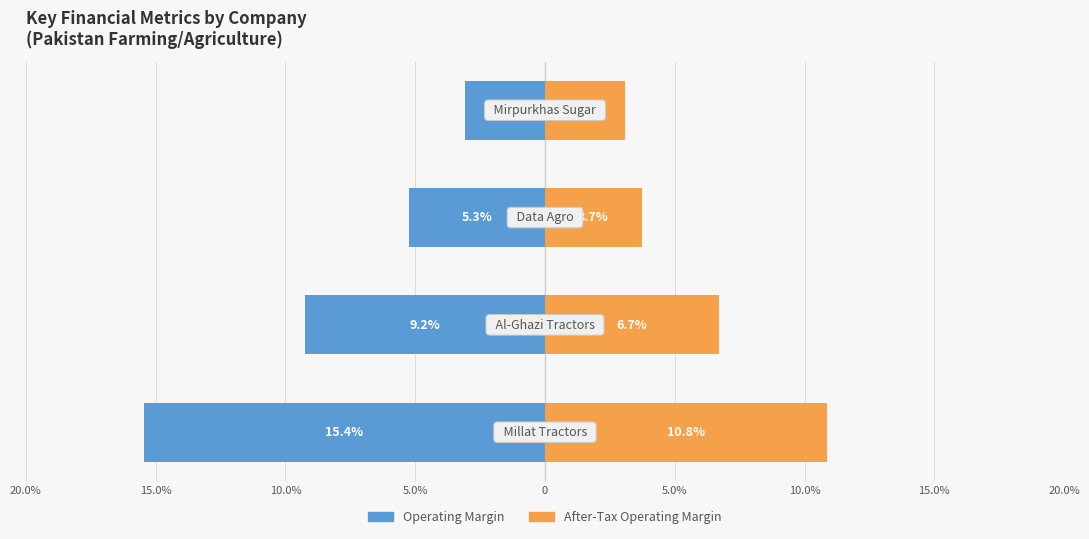

Is it true that After-Tax Operating Margin equals 3.1 at 5.0%?

True